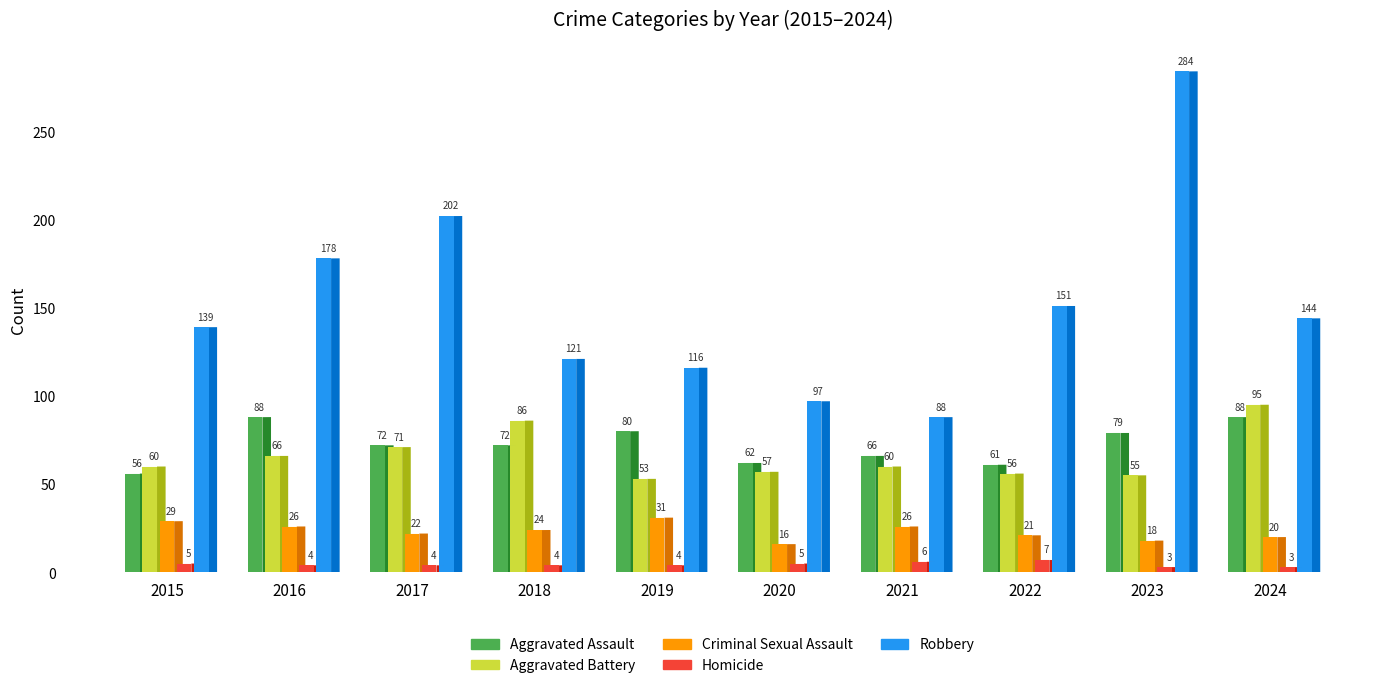

At which category does the chart reach its peak across all series?

2023